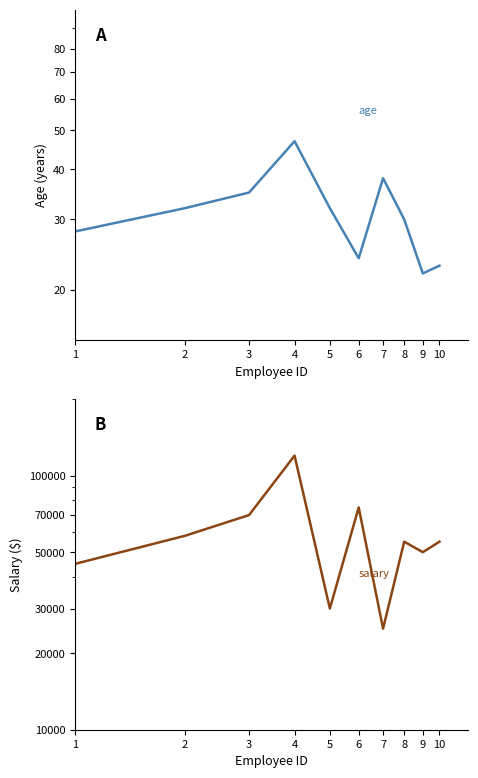

What is the value of the age point at the 4th from the left?

47